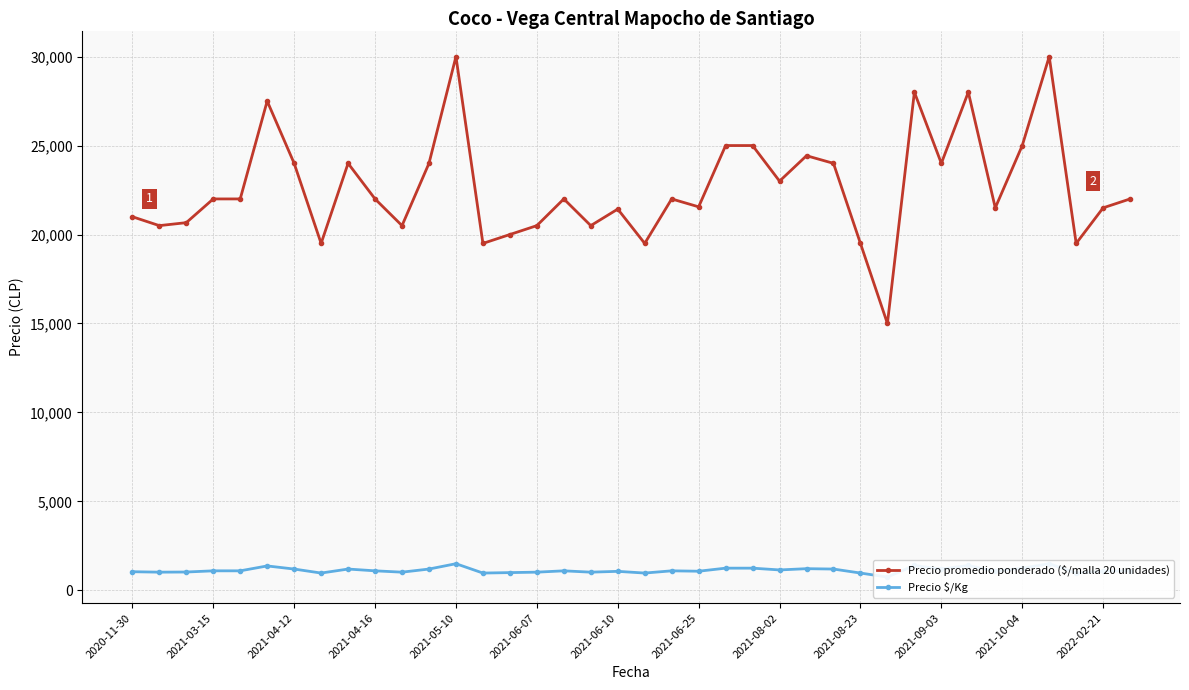

True or false: Precio promedio ponderado ($/malla 20 unidades) has more than 2 points higher than both neighbors.

True